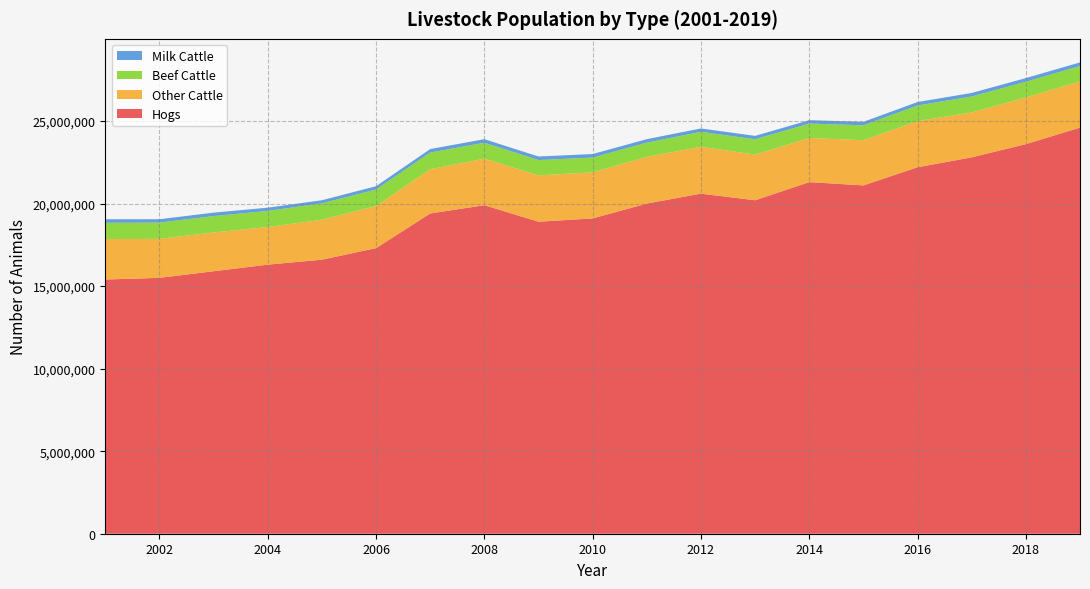

Reading left to right, list all the values displayed in this chart.

Hogs: 15400000	15500000	15900000	16300000	16600000	17300000	19400000	19900000	18900000	19100000	20000000	20600000	20200000	21300000	21100000	22200000	22800000	23600000	24600000
Other Cattle: 2450000	2360000	2350000	2280000	2420000	2550000	2680000	2820000	2810000	2790000	2830000	2840000	2770000	2670000	2740000	2800000	2720000	2830000	2800000
Beef Cattle: 985000	985000	992000	974000	993000	1000000	1010000	965000	925000	895000	860000	905000	925000	875000	900000	940000	965000	950000	930000
Milk Cattle: 215000	205000	208000	196000	187000	200000	210000	215000	215000	215000	210000	205000	205000	205000	210000	210000	215000	220000	220000